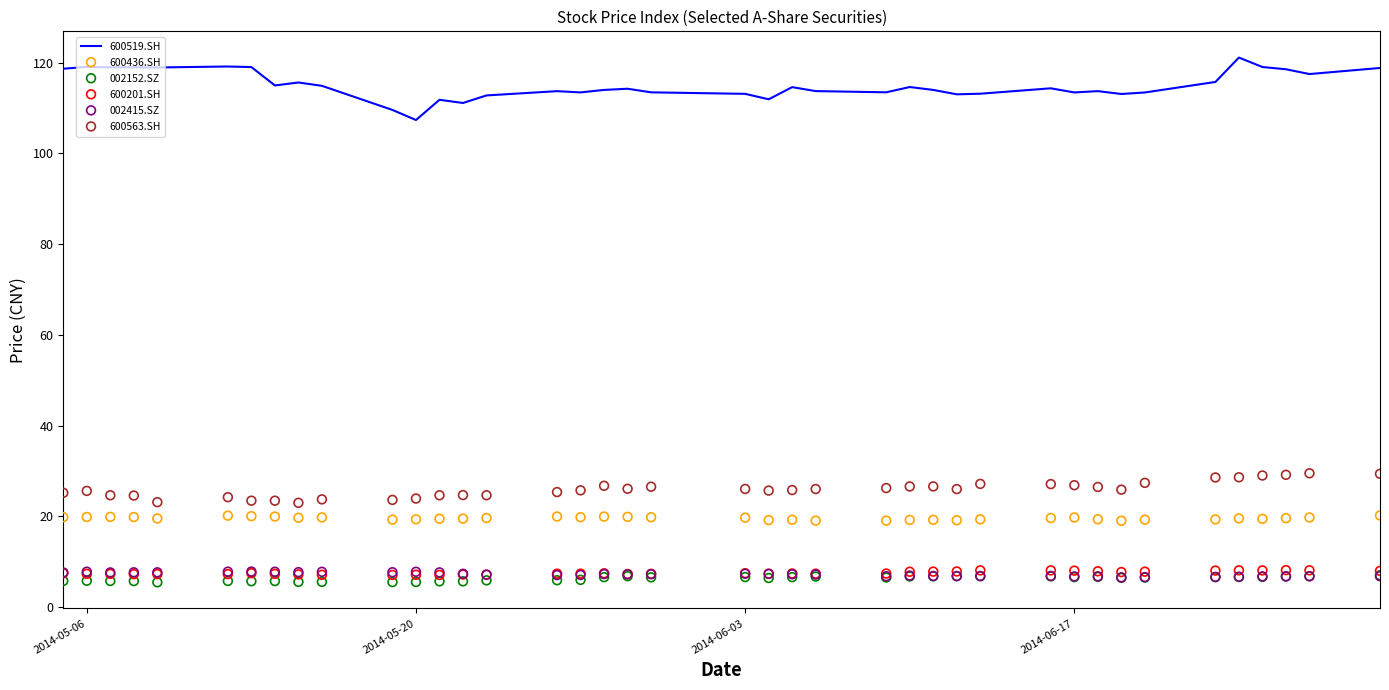

What is the maximum value for 600519.SH?

121.1